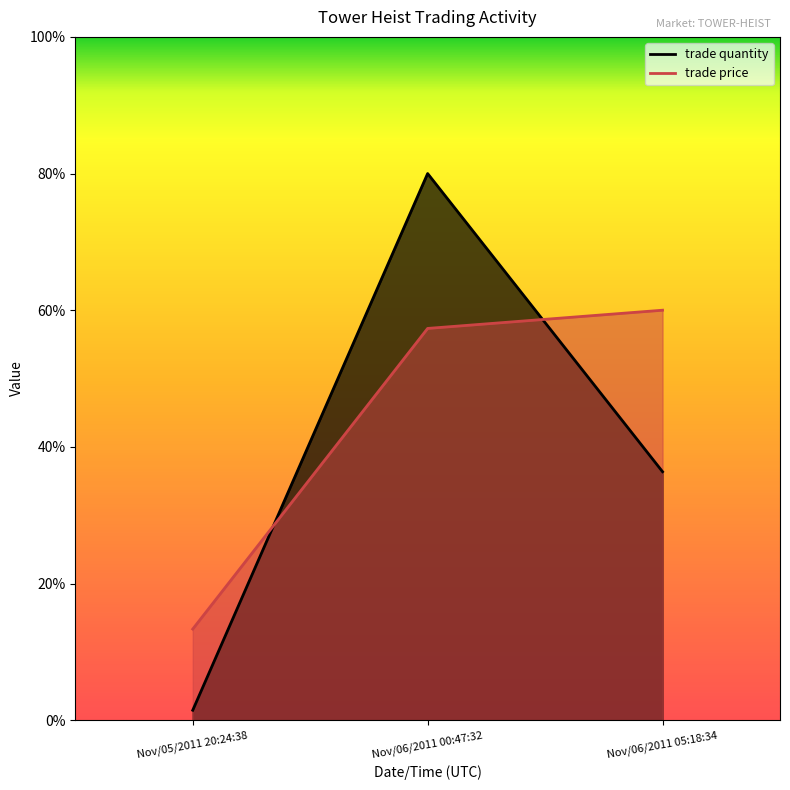

Reading right to left, what are all the values shown in this chart?

trade quantity: 36.4	80.0	1.5
trade price: 60.0	57.3	13.3